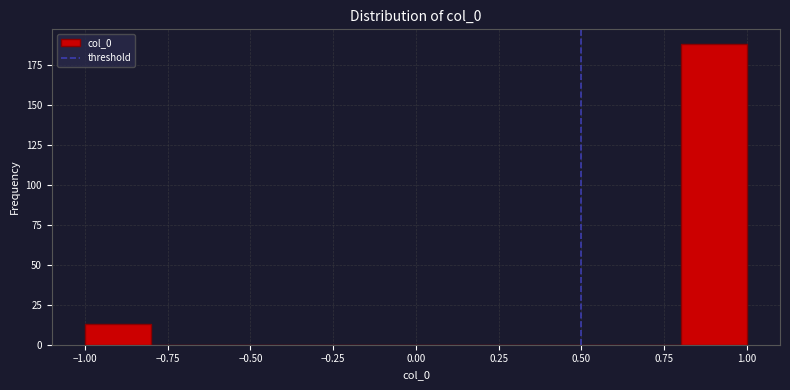

Over which range of the x-axis is the bar tallest?

0.8 to 1.0